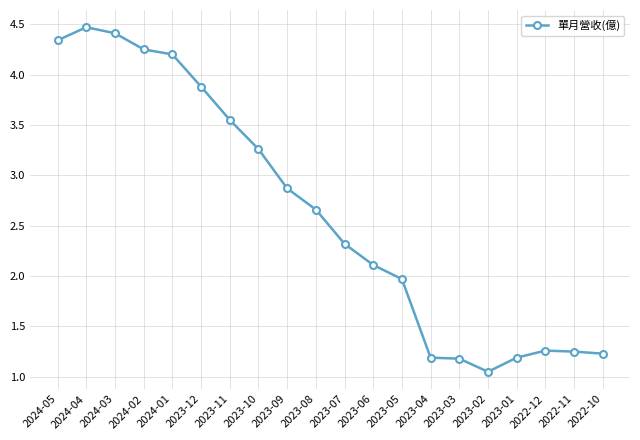

What is the ratio of the value at 2023-05 to the value at 2023-01?

1.7